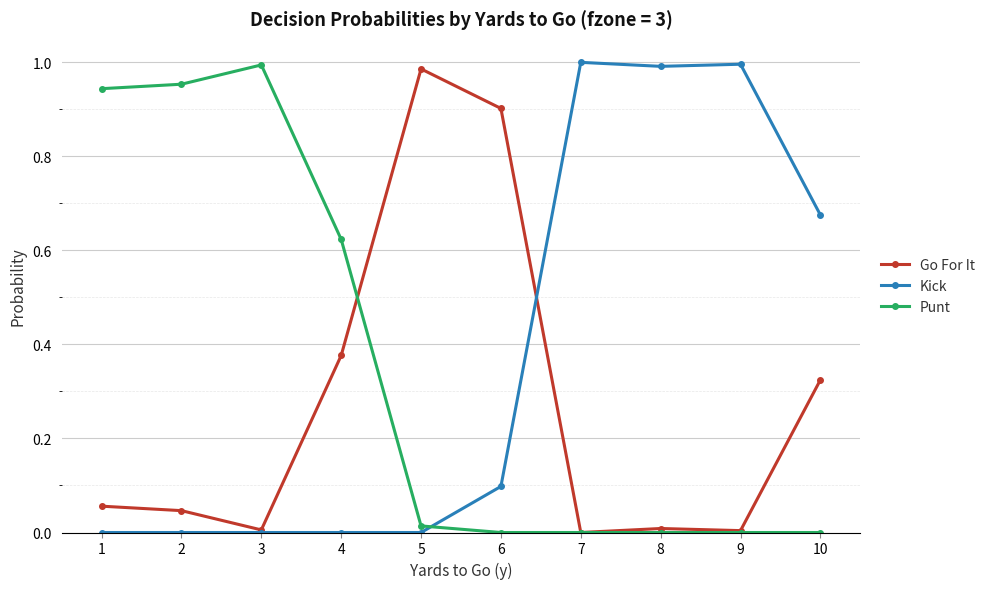

True or false: Kick and Punt cross at least once.

True